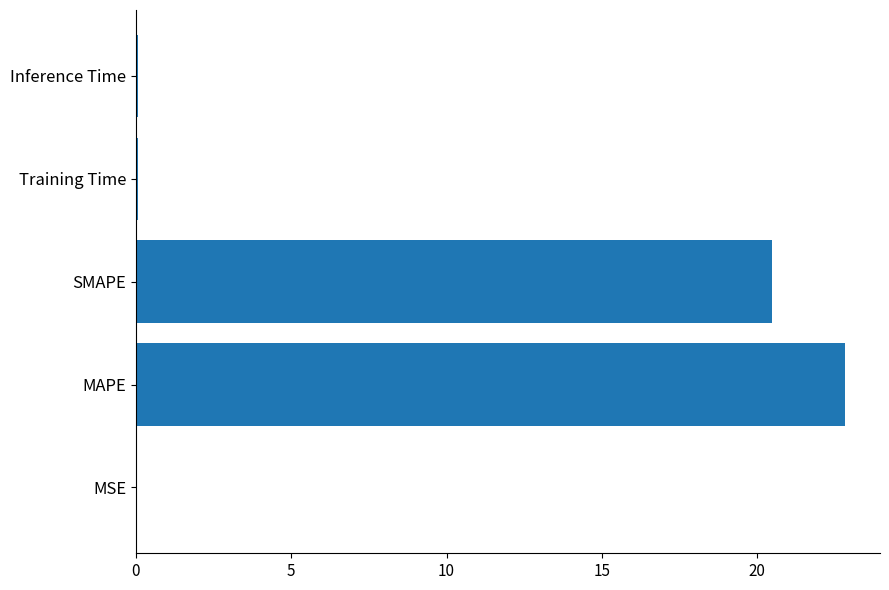

True or false: the data shows 20.5 at SMAPE.

True